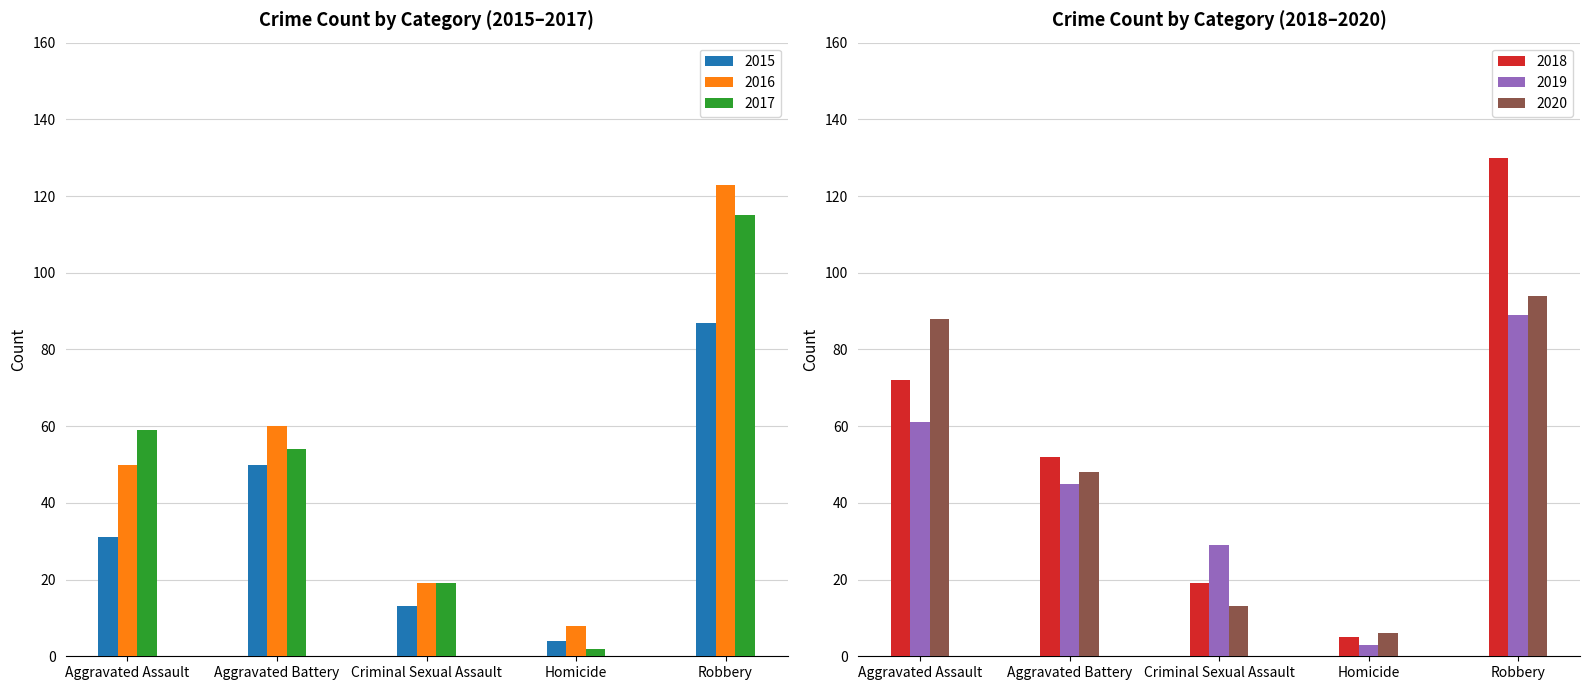

The 2016 series shows 123 at Robbery. True or false?

True